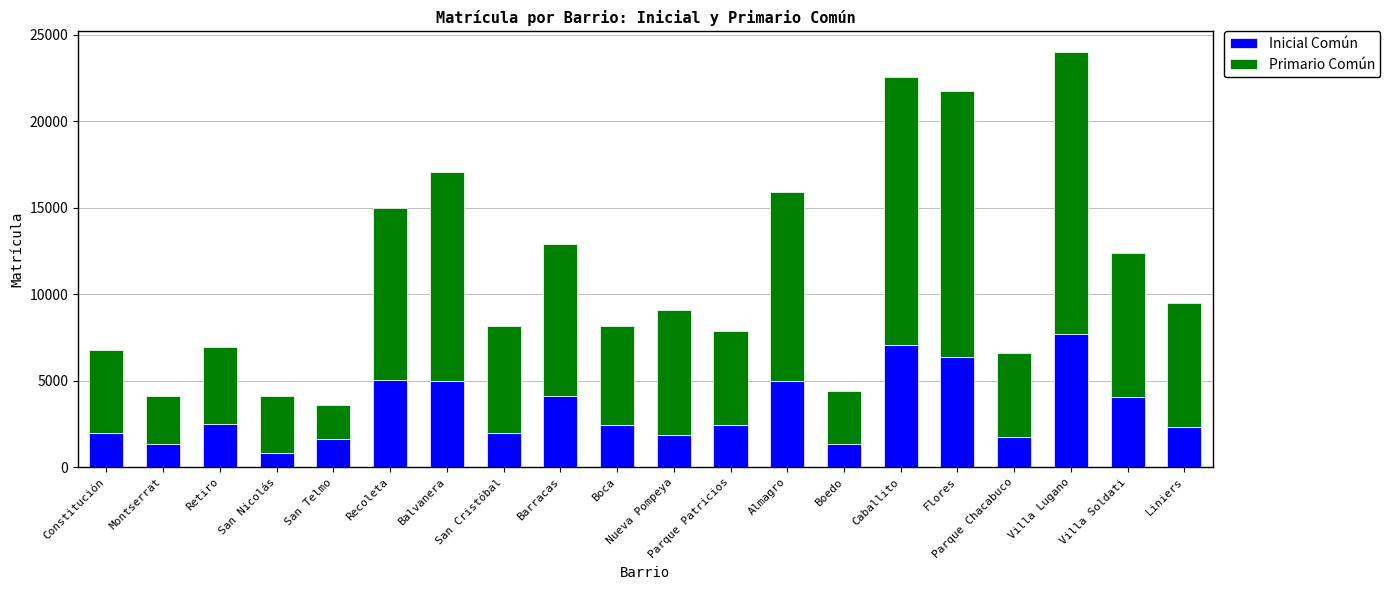

What is the total value across all series at Villa Lugano?

23987